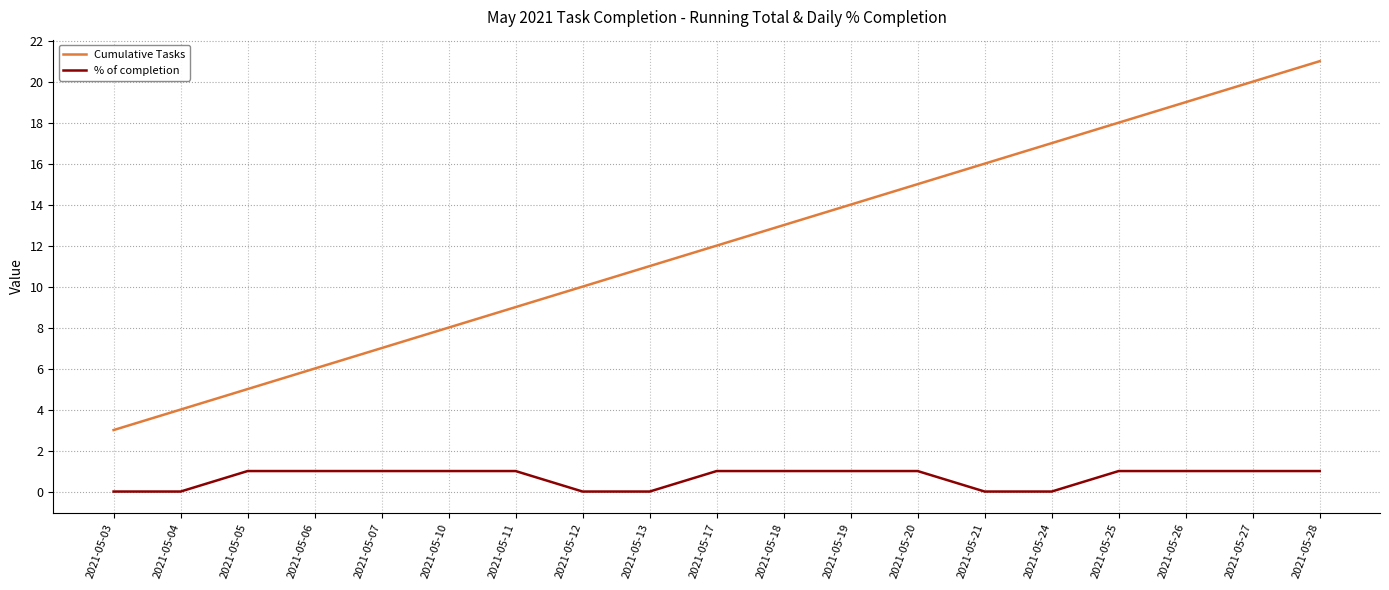

What is the approximate value of Cumulative Tasks at 2021-05-04?

4